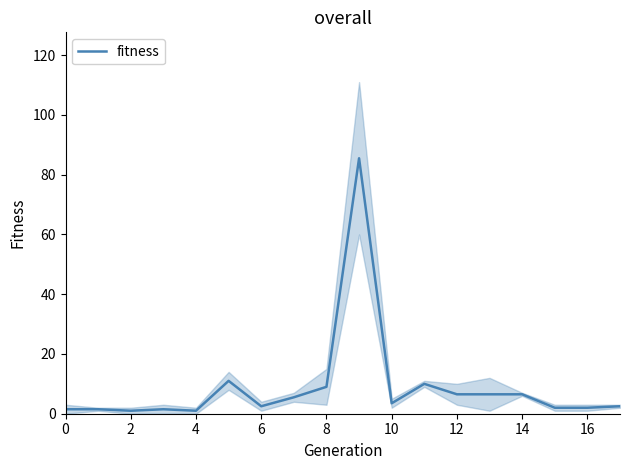

The fitness series shows 1.5 at 0. True or false?

True